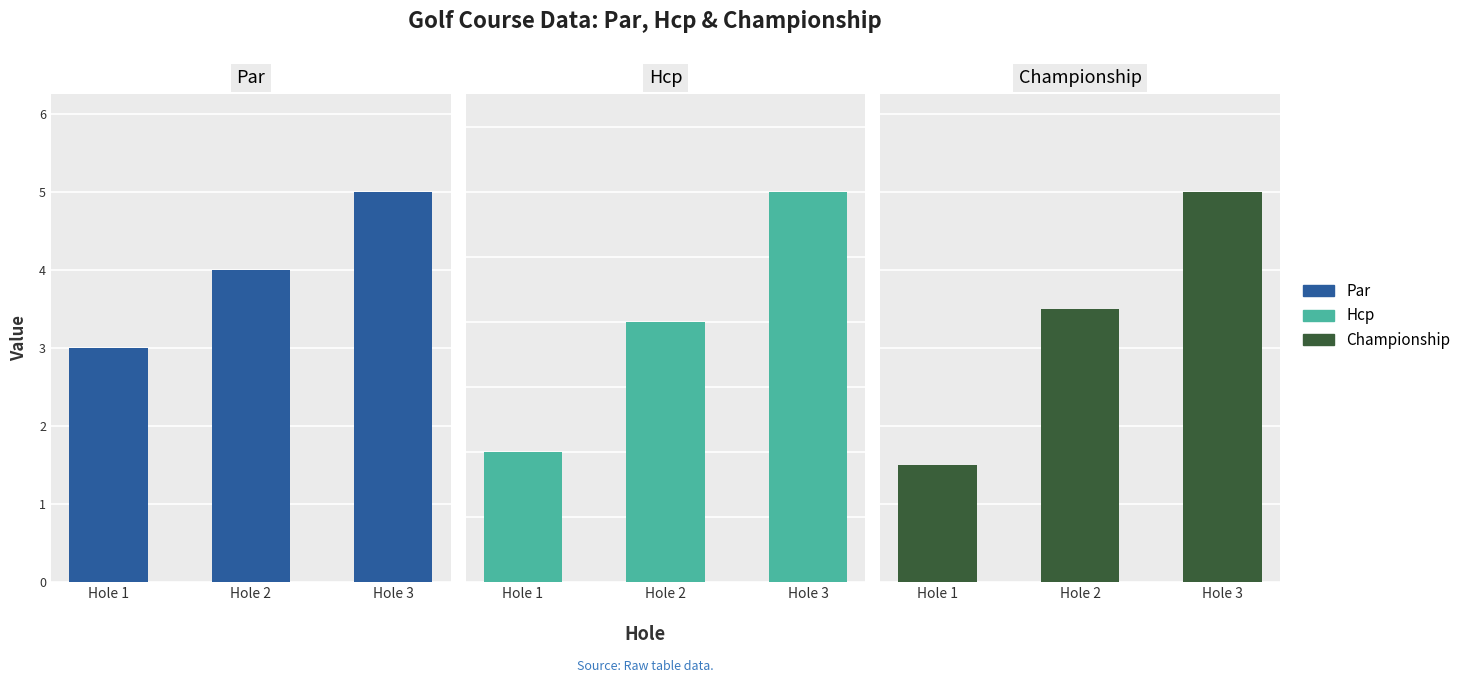

Where is Hcp nearest to the value 2?

Hole 2